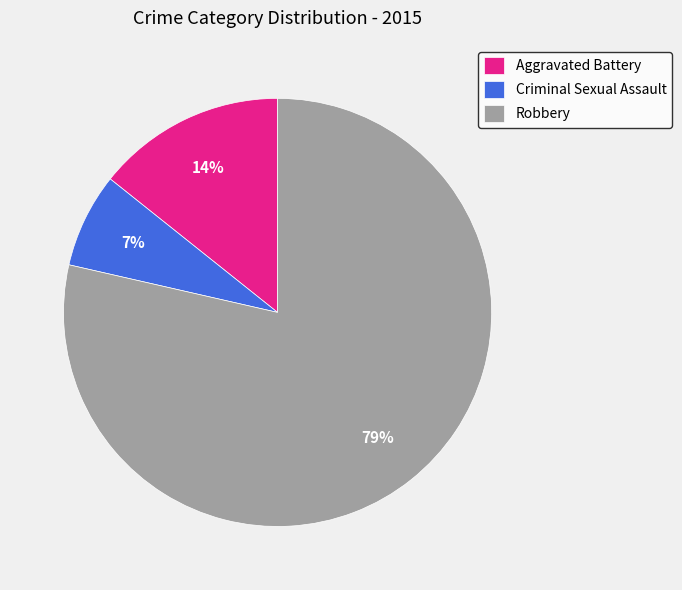

What percentage is the Aggravated Battery slice, to the nearest percent?

14%